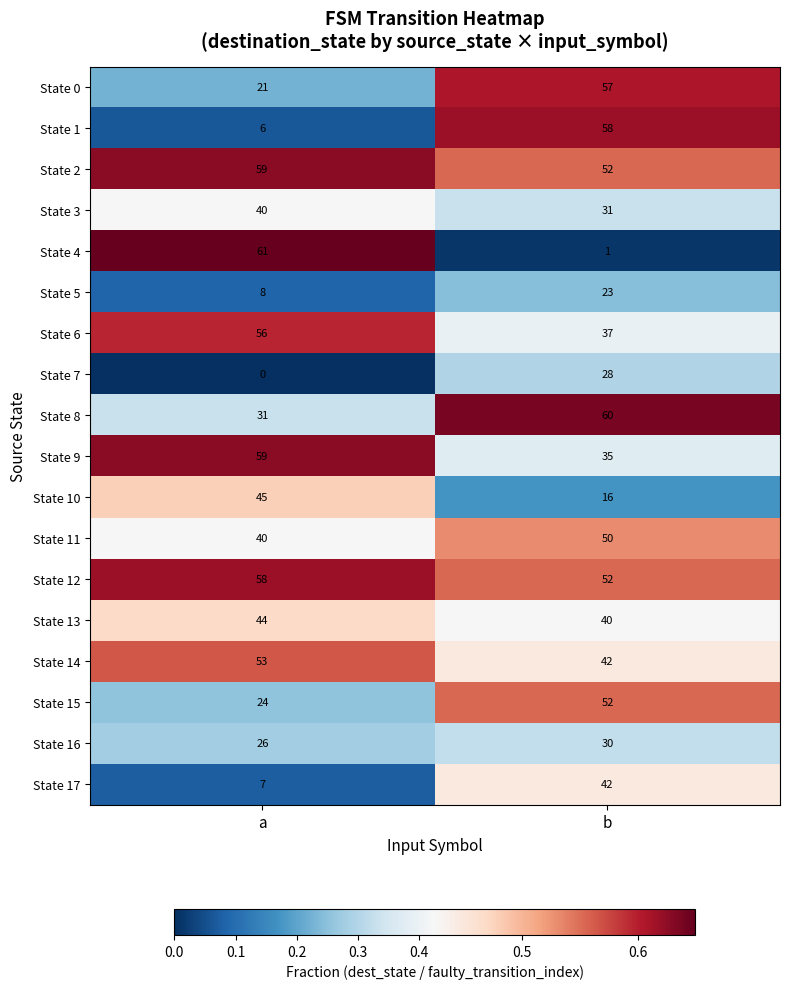

Is it true that State 7 equals 0 at a?

True